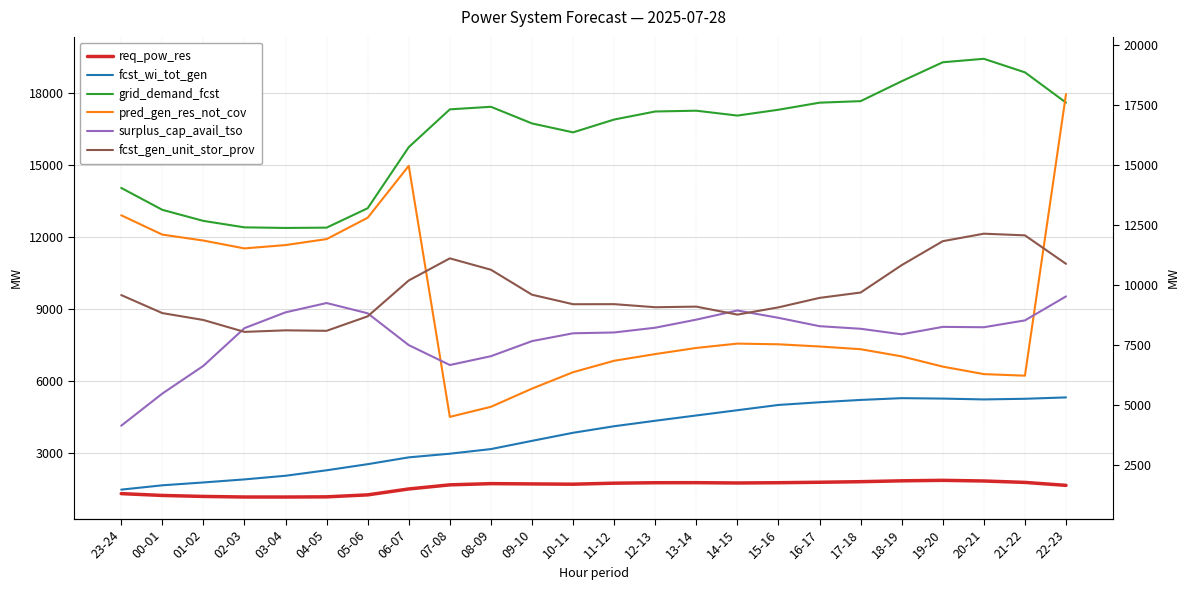

What are all the series names shown in the legend?

req_pow_res, fcst_wi_tot_gen, grid_demand_fcst, pred_gen_res_not_cov, surplus_cap_avail_tso, fcst_gen_unit_stor_prov